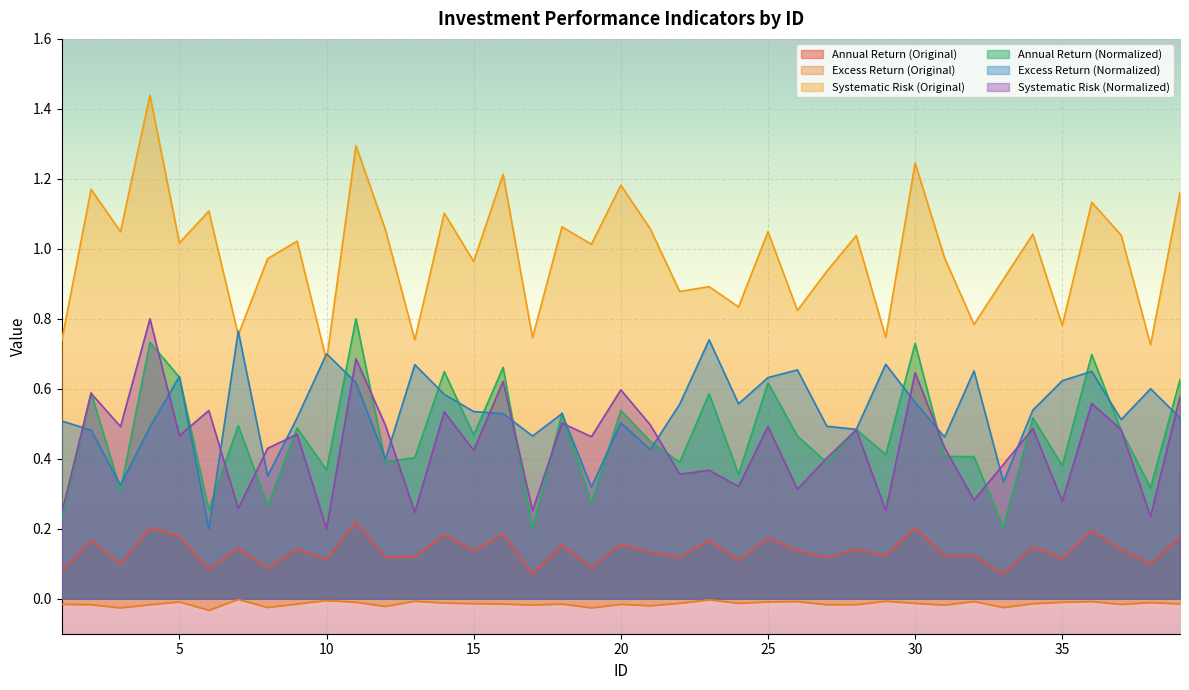

Rank the series at 36 from highest to lowest value.

Systematic Risk (Original), Annual Return (Normalized), Excess Return (Normalized), Systematic Risk (Normalized), Annual Return (Original), Excess Return (Original)